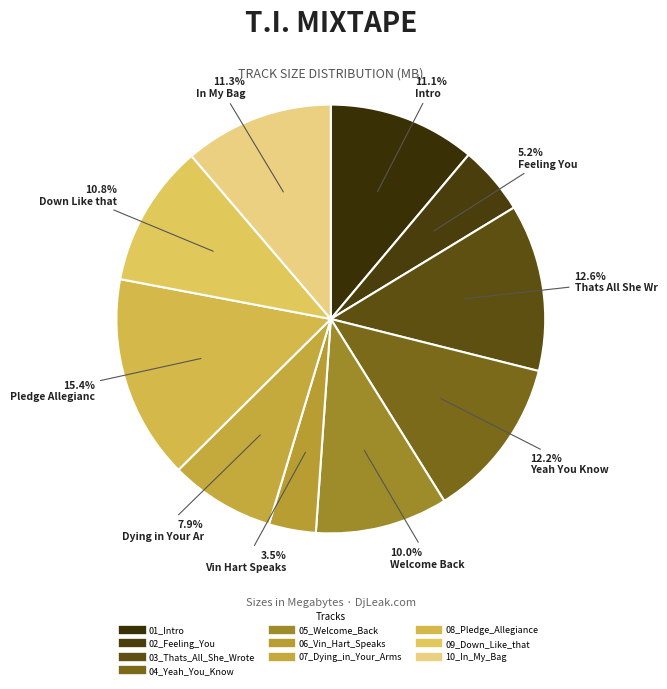

How many segments does this pie chart have?

10